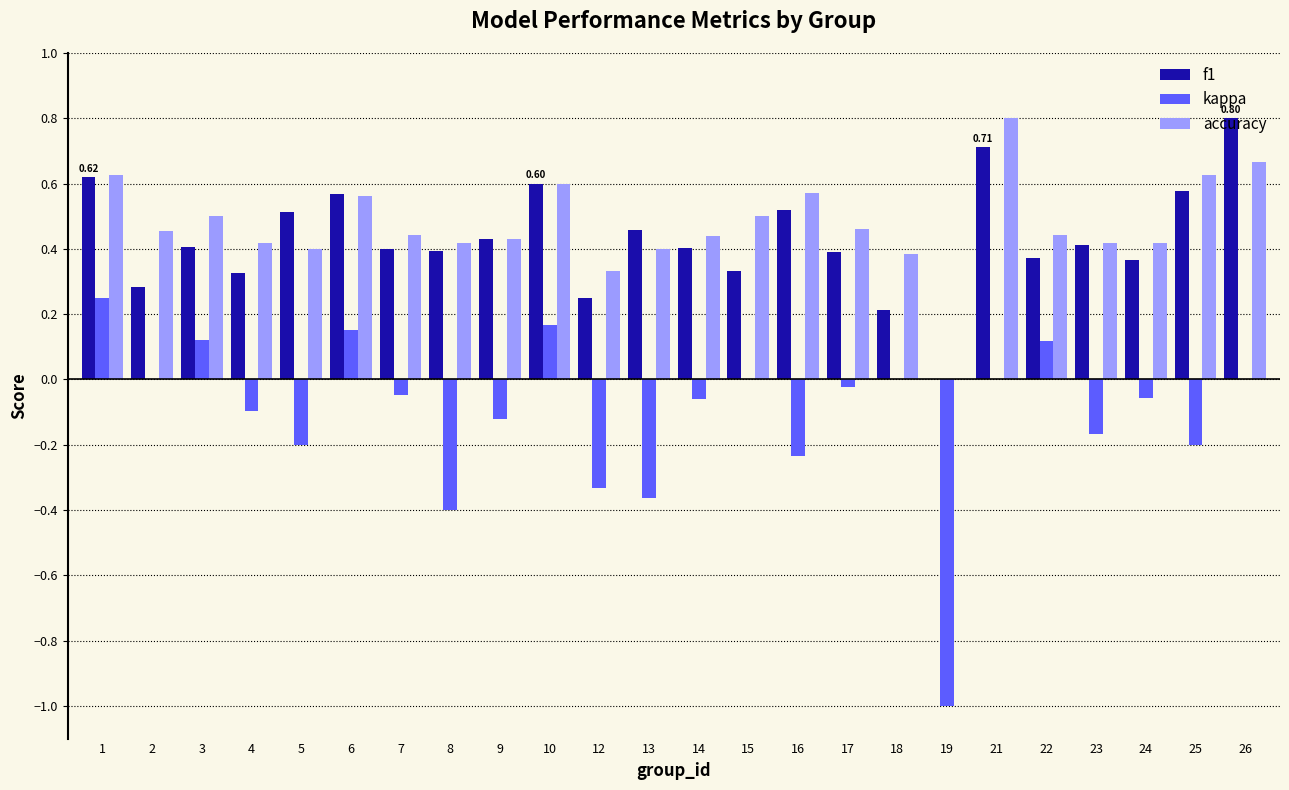

How many groups of bars are there?

24